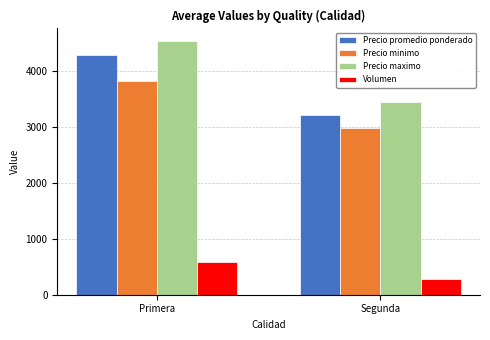

Reading left to right, transcribe all the data shown in this chart.

Precio promedio ponderado: 4294	3220
Precio minimo: 3821	2986
Precio maximo: 4536	3447
Volumen: 590	280